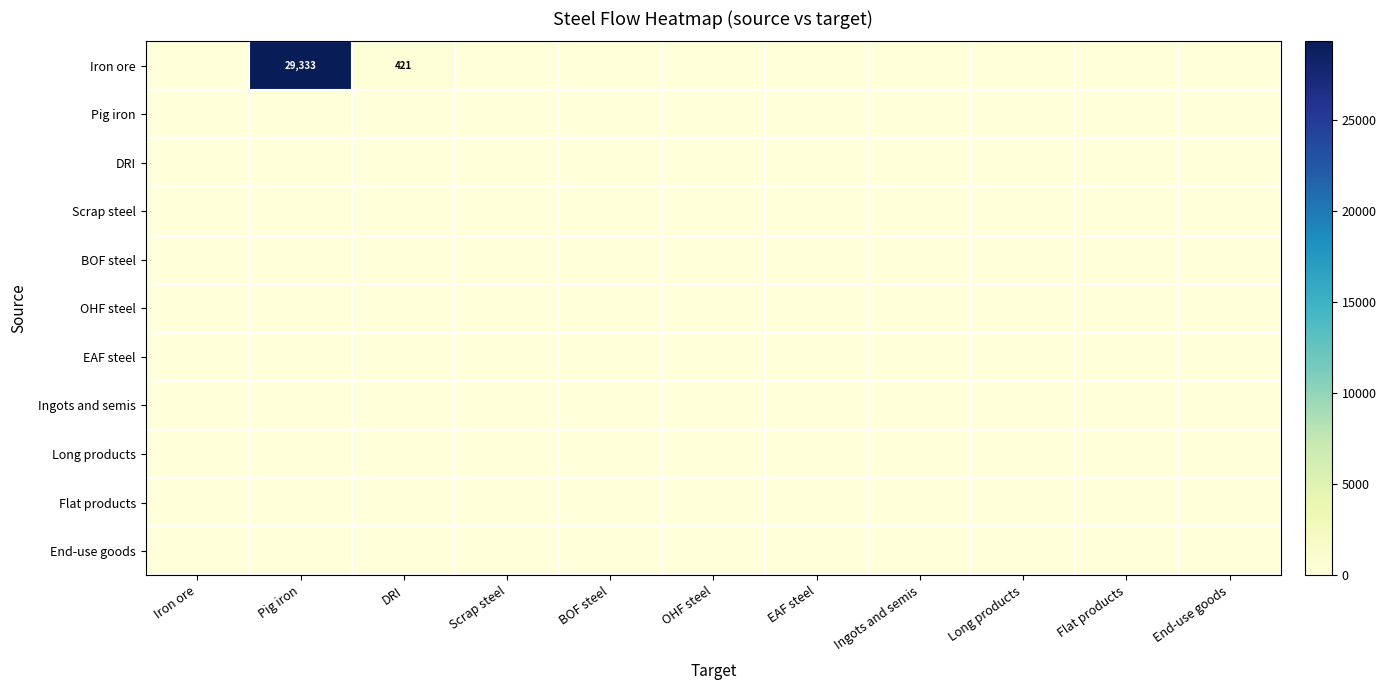

Count the number of categories in the chart.

11